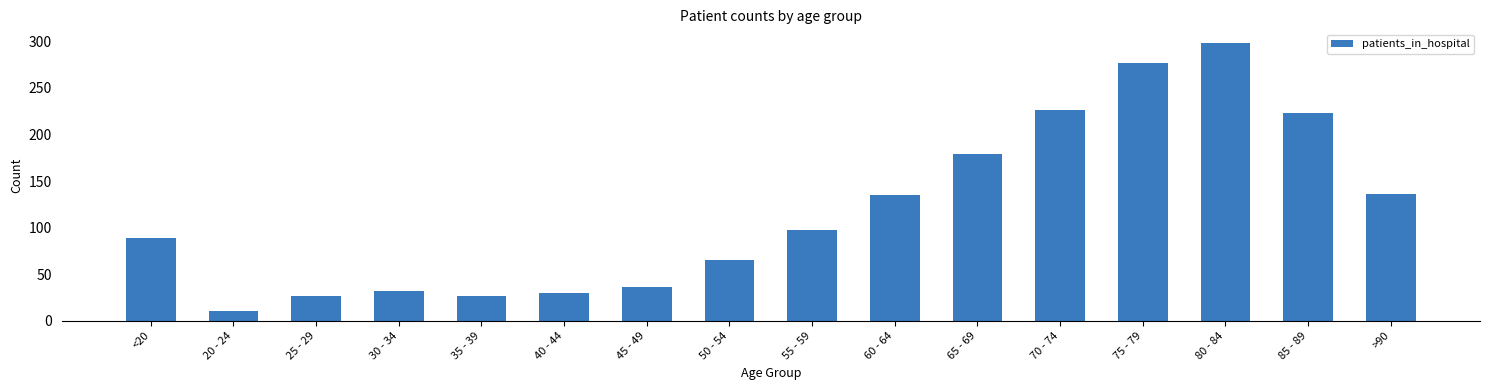

How many data points does each series have?

16